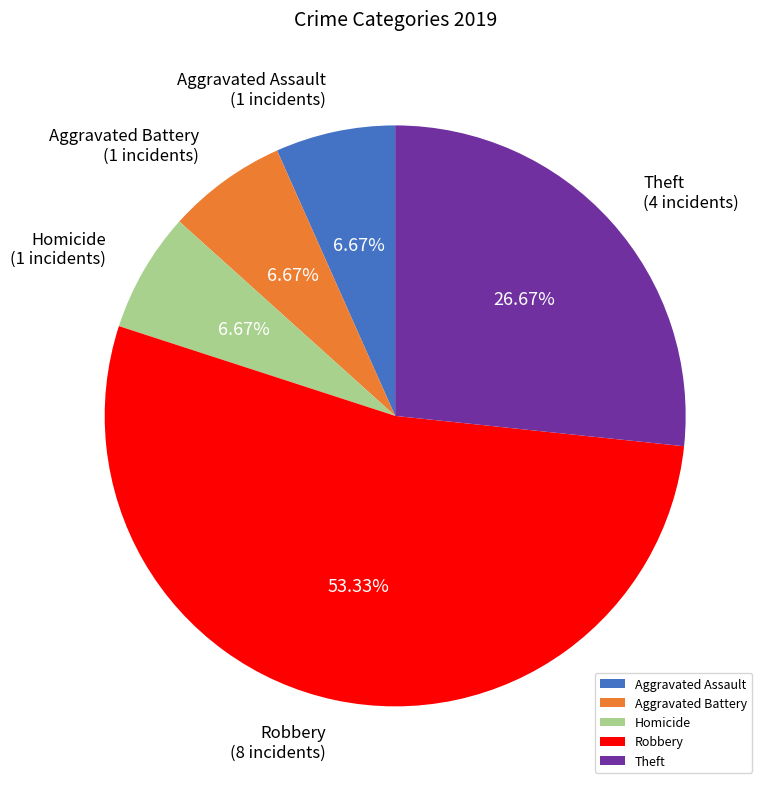

Which slice is the largest?

Robbery